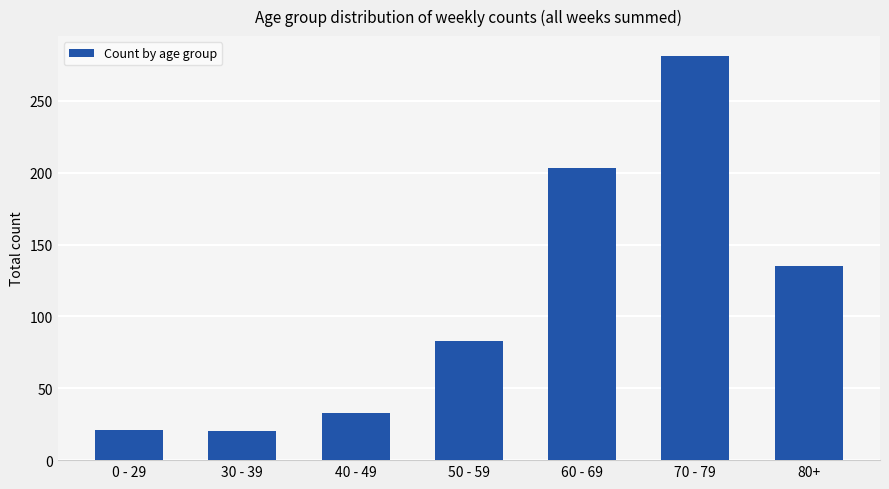

Is it true that the value at 60 - 69 is 203?

True